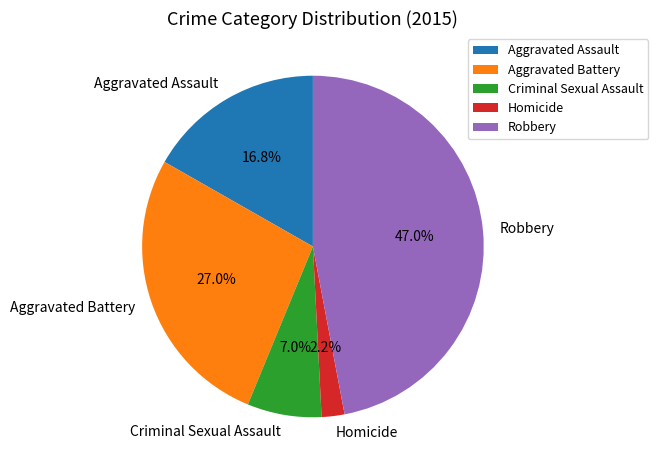

Is there a majority slice in this chart?

No